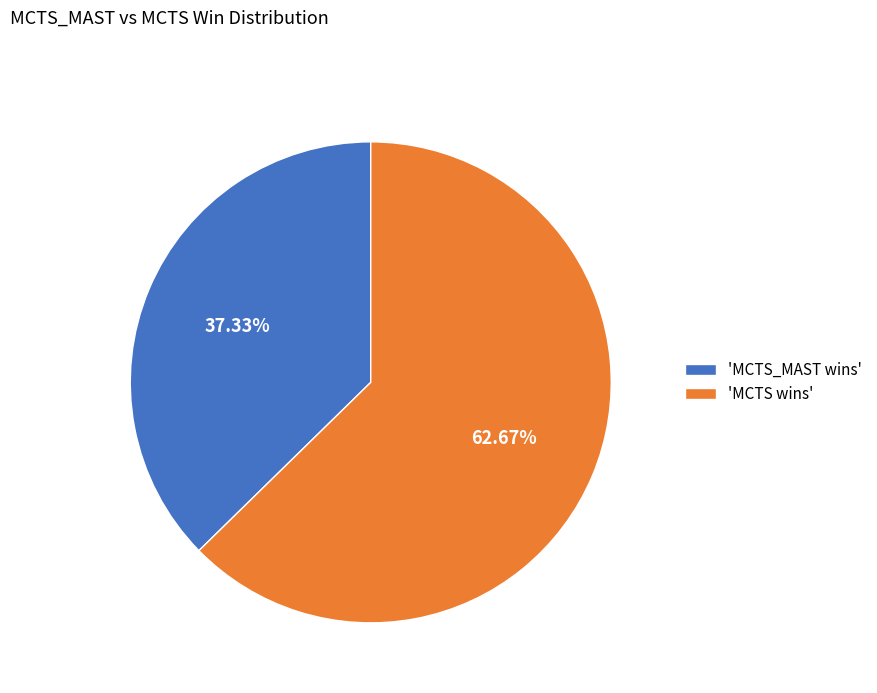

What is the largest slice in the pie chart?

'MCTS wins'